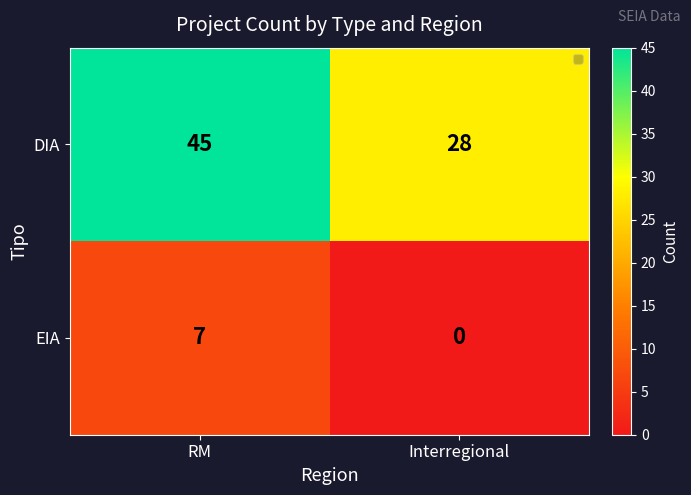

Which category has the lowest value in the DIA series?

Interregional